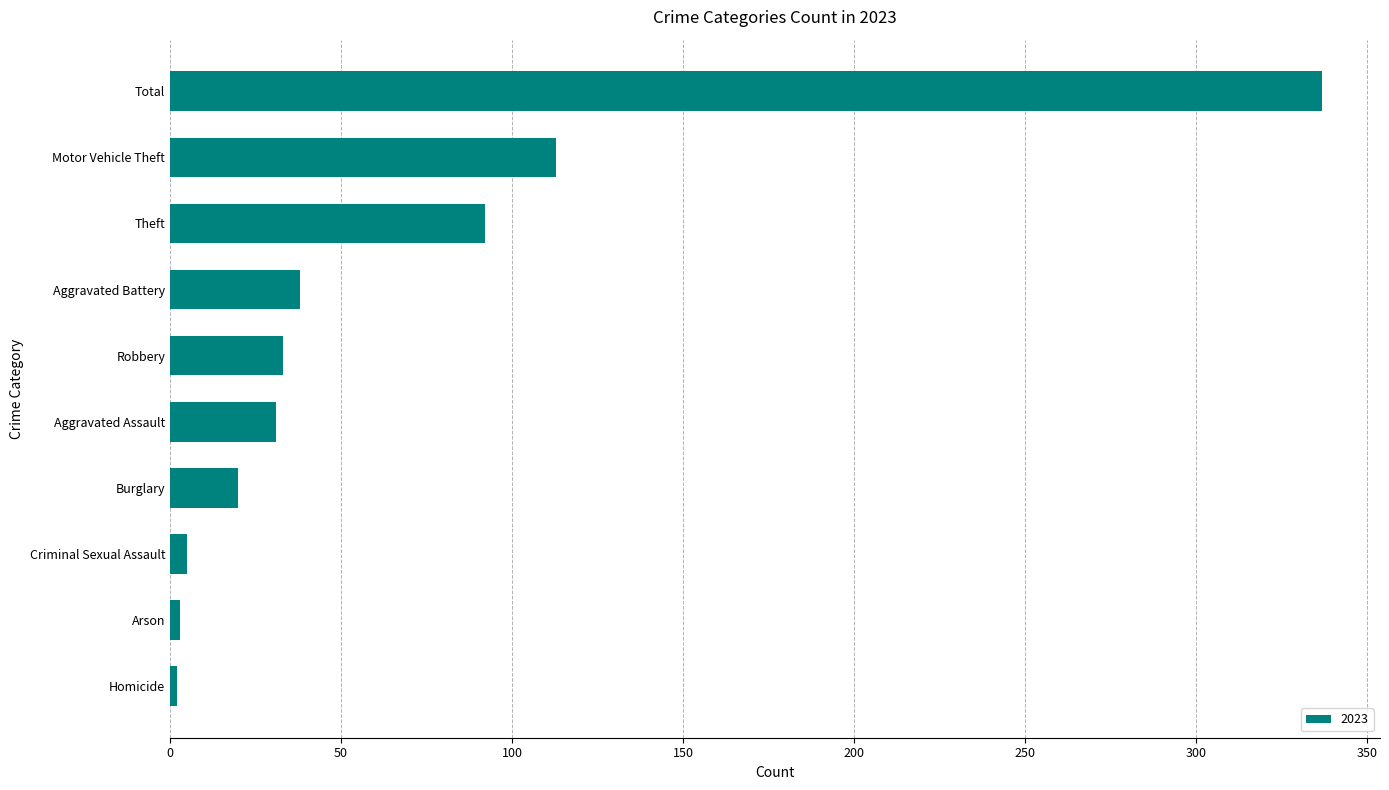

True or false: the data shows 31 at Aggravated Assault.

True